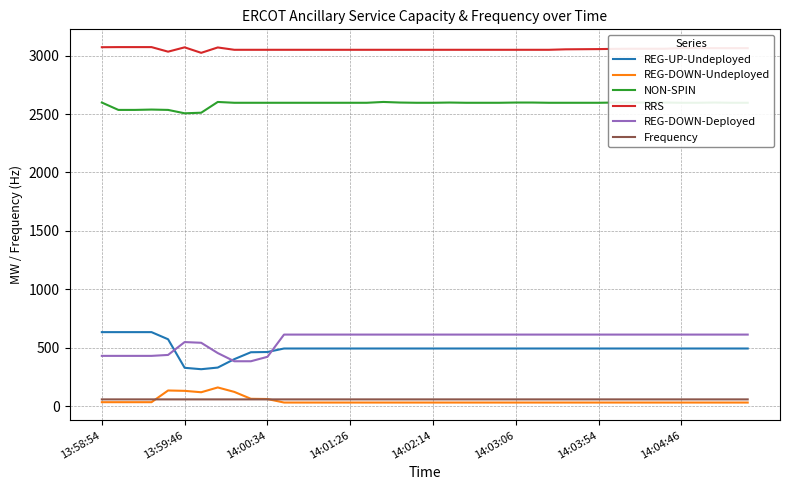

Which series has the largest total across all categories?

RRS